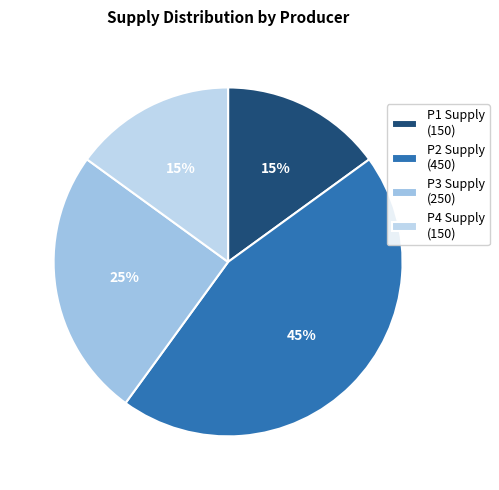

Is there a majority slice in this chart?

No